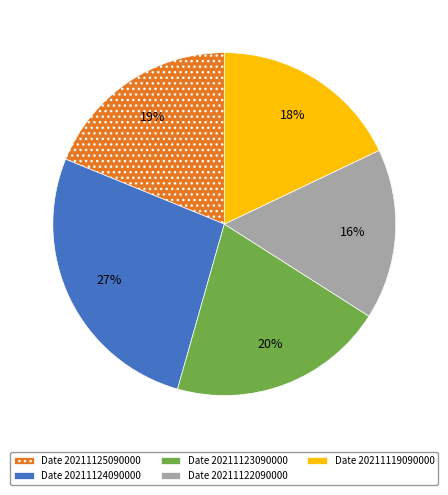

To the nearest percent, what portion does Date 20211119090000 represent?

18%